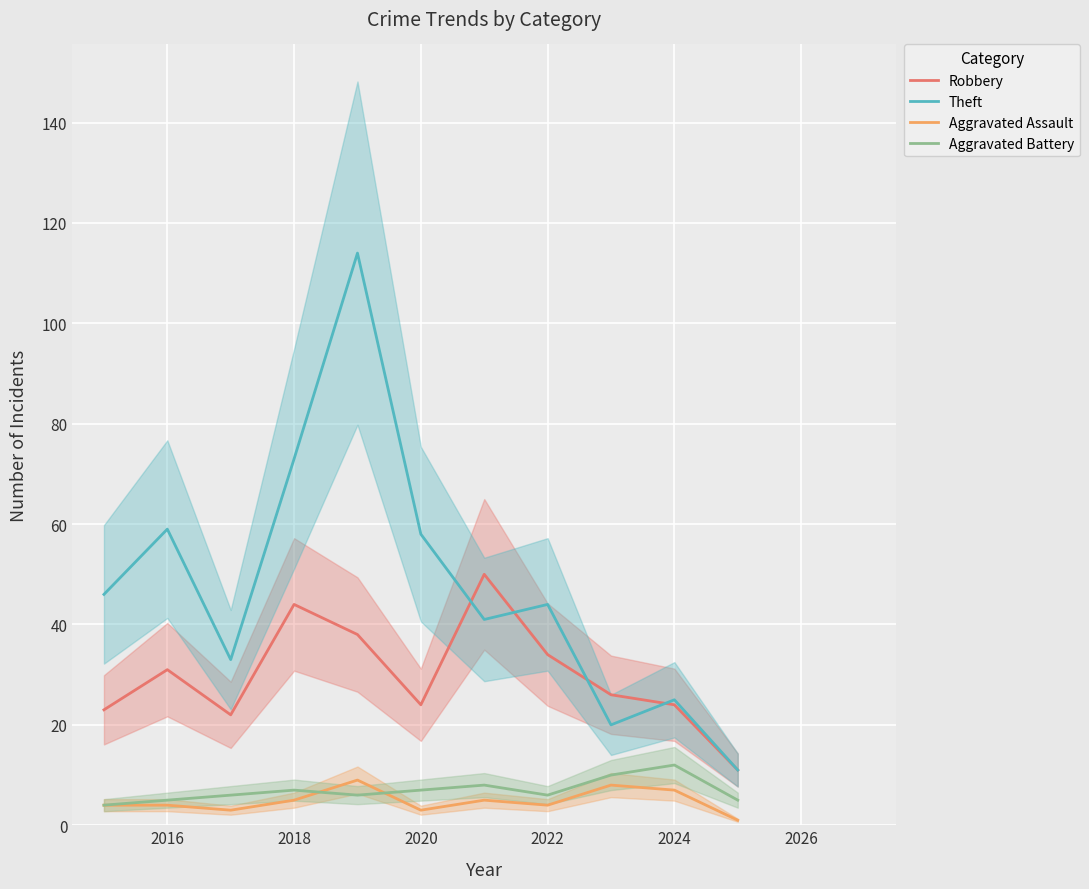

Is the value of Aggravated Assault at 2018 greater than the value of Robbery at 2016?

No